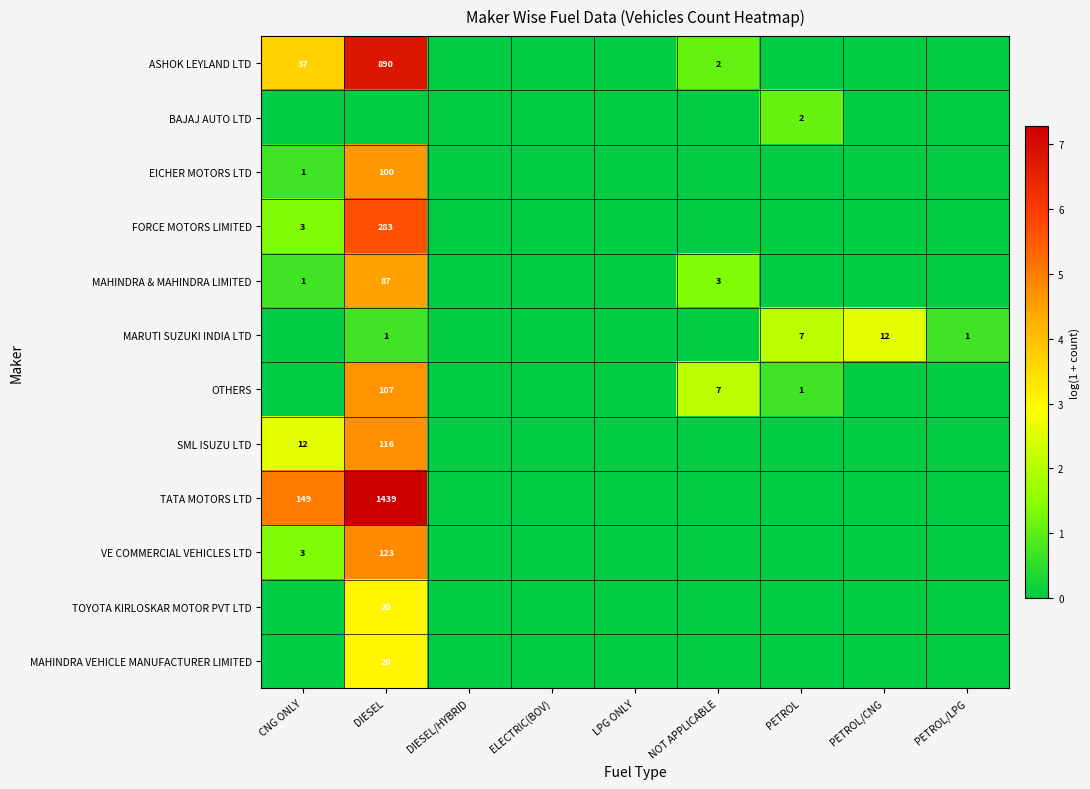

Count the TATA MOTORS LTD values in the range 0 to 1.

7